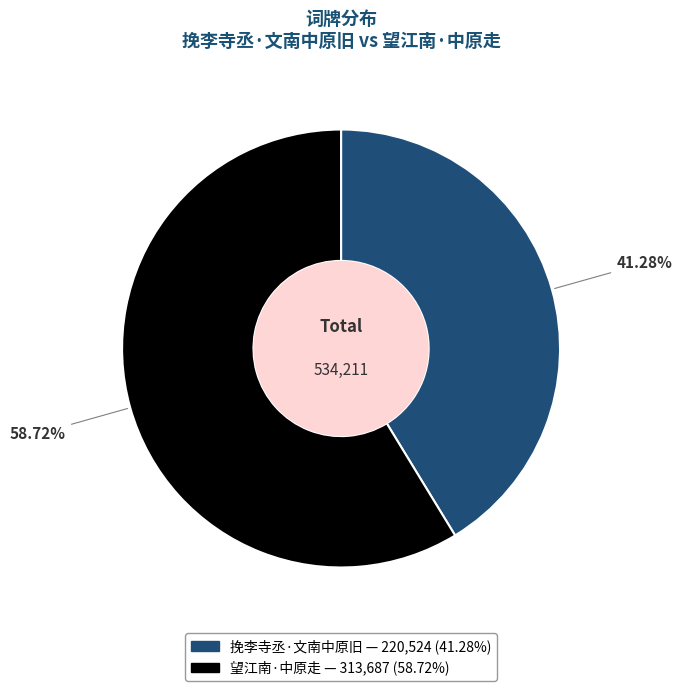

To the nearest percent, what is the difference between the largest and smallest slice percentages?

17%